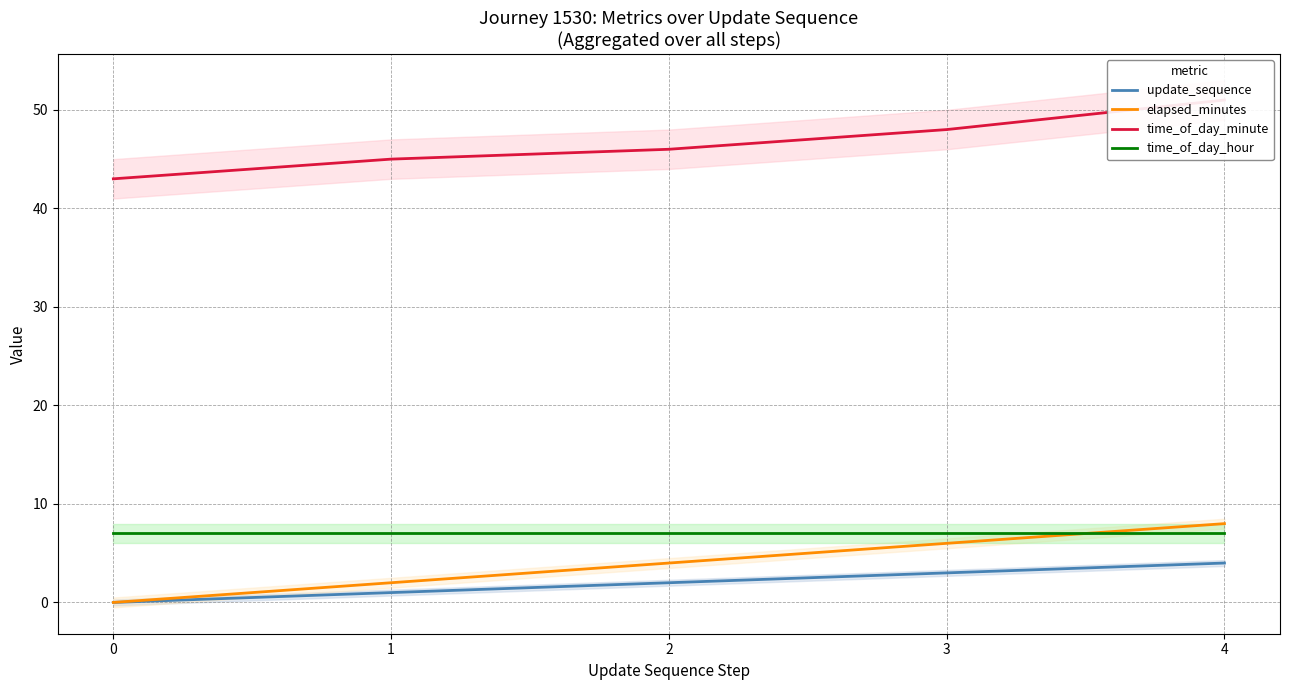

At how many categories does at least one series exceed 35?

5